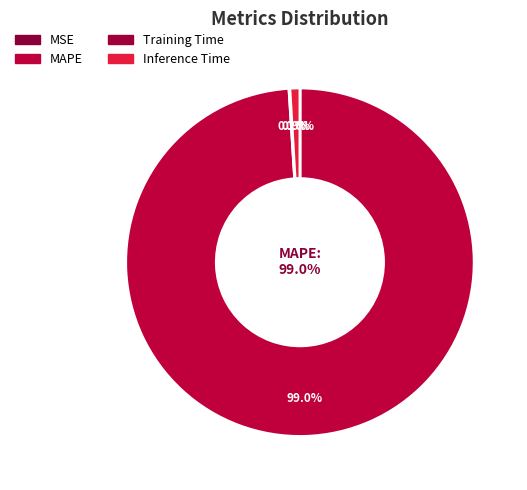

How many slices are in this pie chart?

4